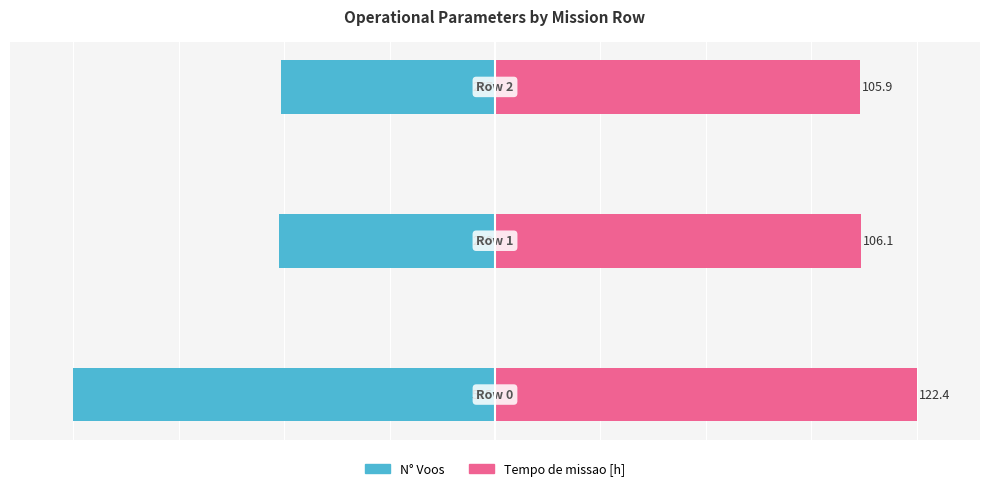

List the labels in order of Tempo de missao [h] value, smallest first.

2, 1, 0